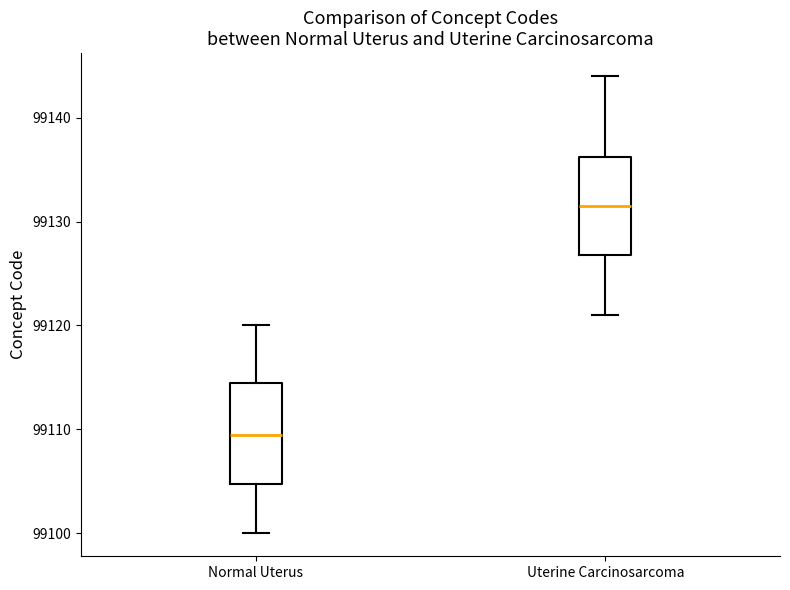

Which box's median line is the highest?

Uterine Carcinosarcoma